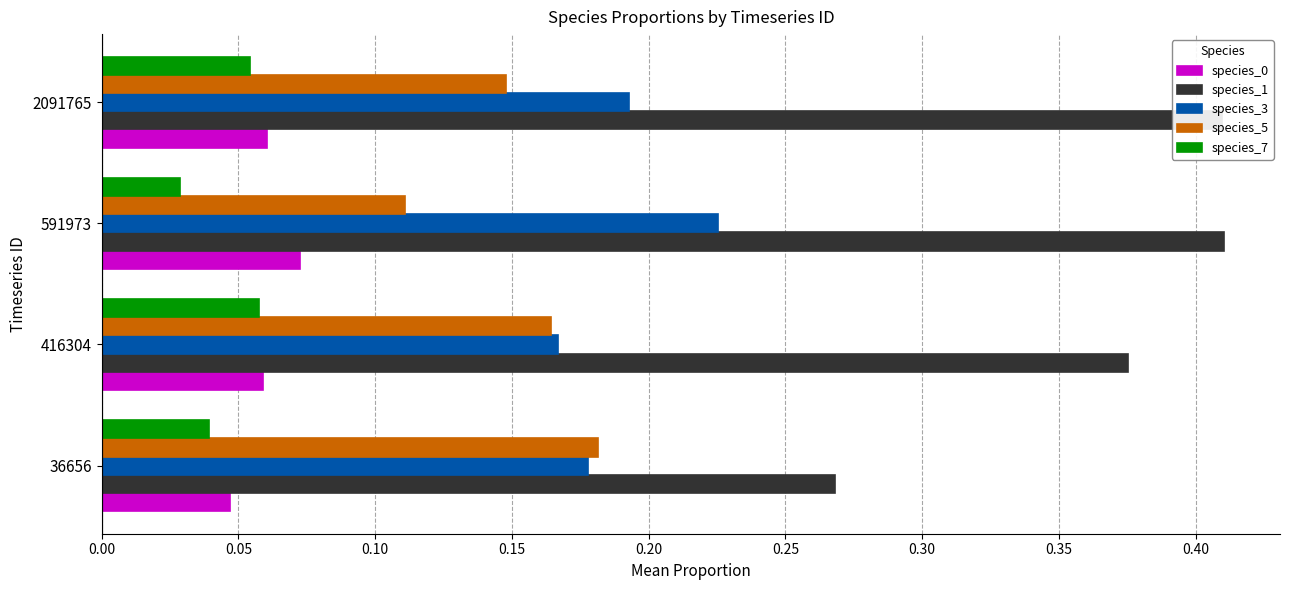

Is the value of species_1 at 591973 greater than the value of species_3 at 2091765?

Yes